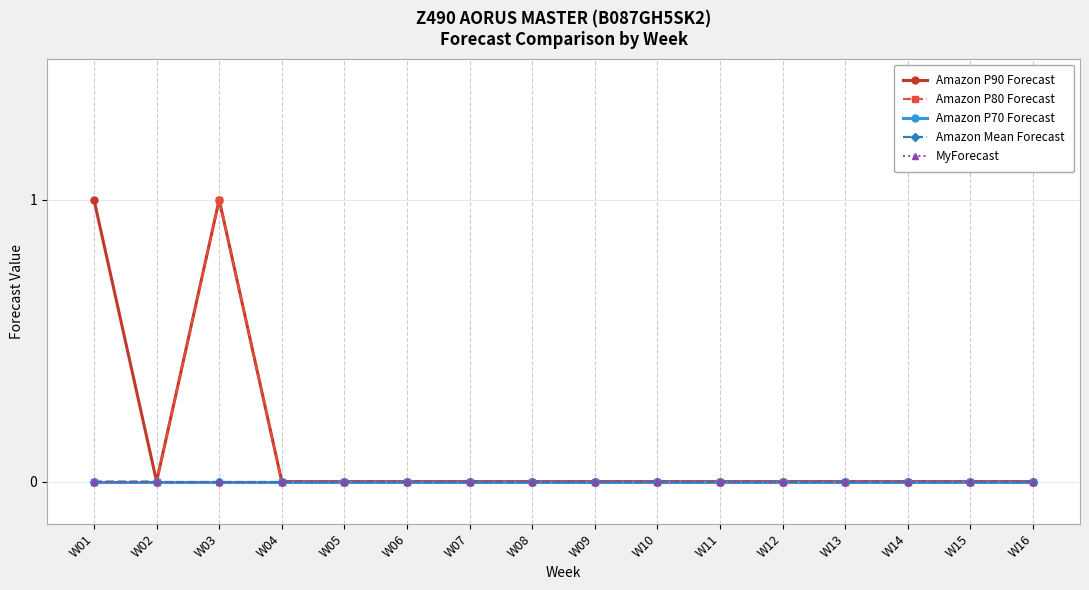

Reading right to left, list all the values displayed in this chart.

Amazon P90 Forecast: 0	0	0	0	0	0	0	0	0	0	0	0	0	1	0	1
Amazon P80 Forecast: 0	0	0	0	0	0	0	0	0	0	0	0	0	1	0	0
Amazon P70 Forecast: 0	0	0	0	0	0	0	0	0	0	0	0	0	0	0	0
Amazon Mean Forecast: 0	0	0	0	0	0	0	0	0	0	0	0	0	0	0	0
MyForecast: 0	0	0	0	0	0	0	0	0	0	0	0	0	0	0	0